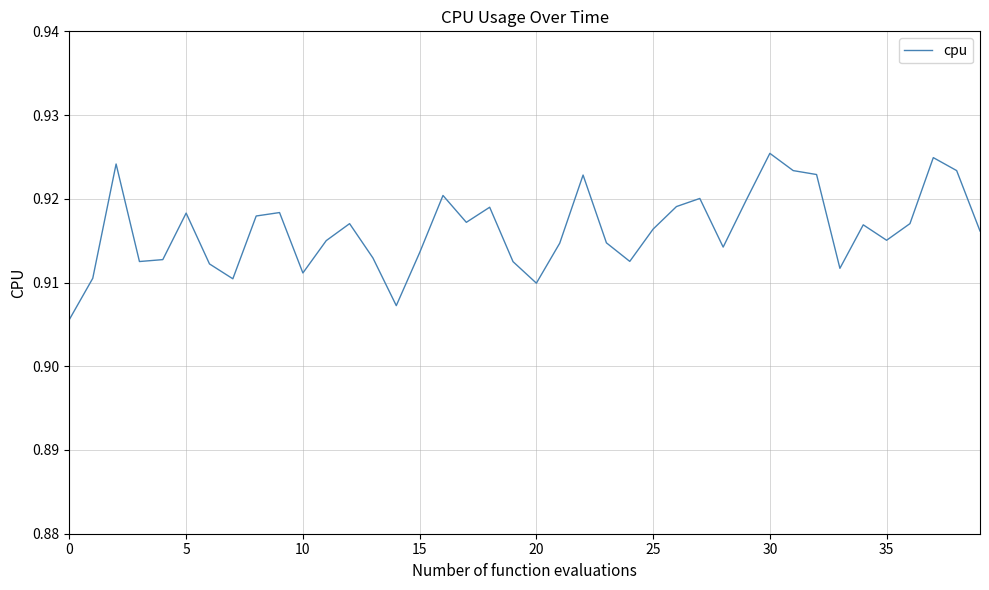

Does the chart have visible grid lines?

Yes